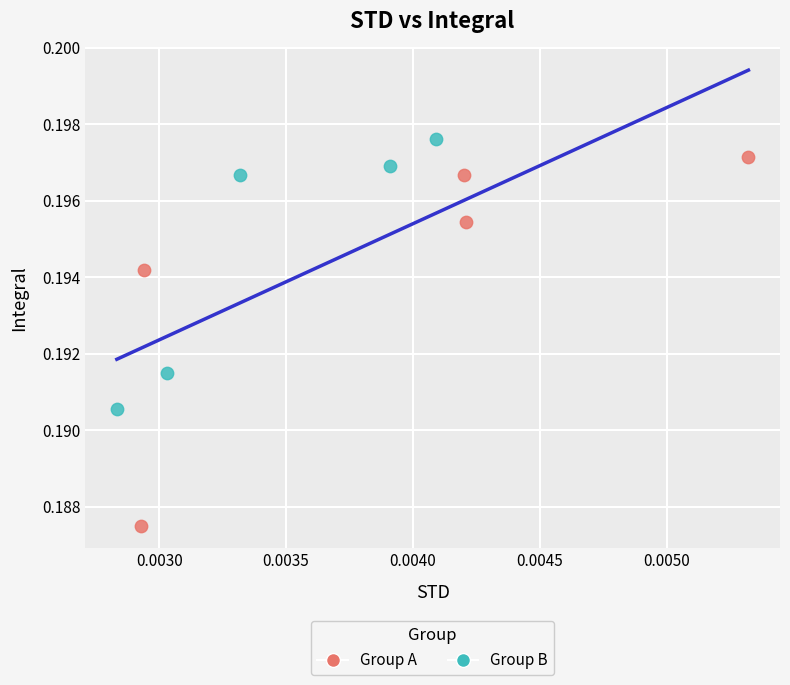

Which series reaches the minimum Y coordinate?

Group A